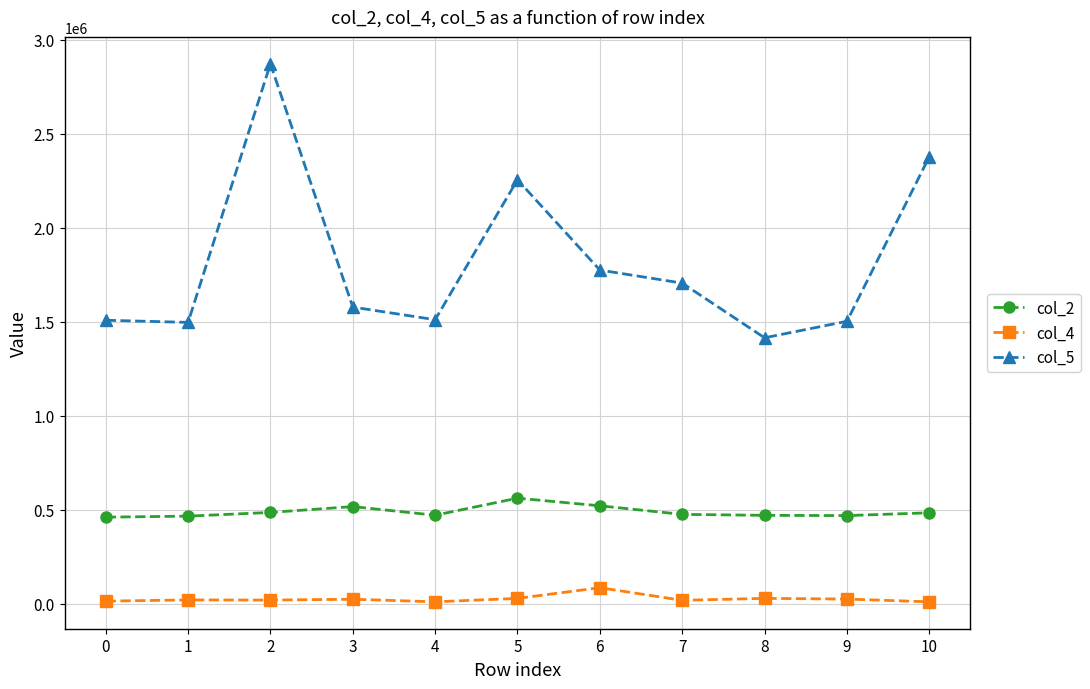

The value of col_2 at 7 is 475209. True or false?

True